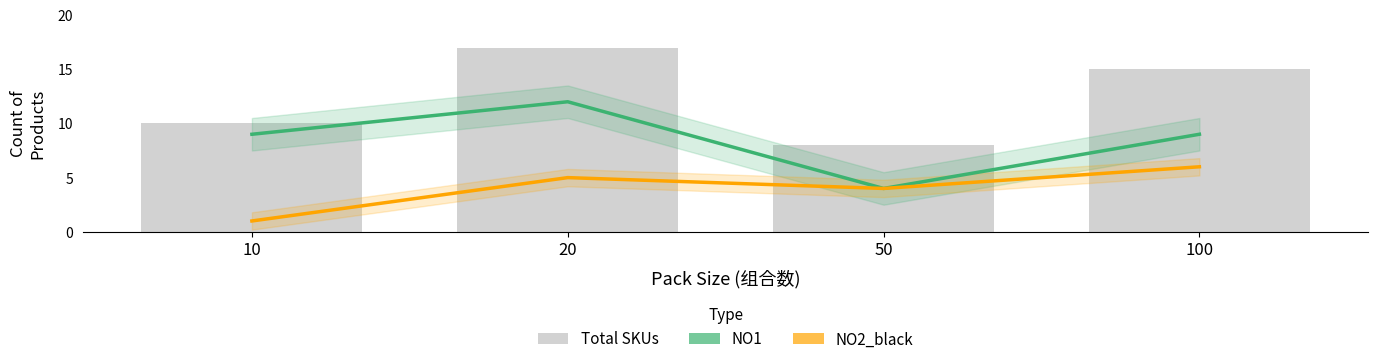

Does the chart contain stacked bars?

No